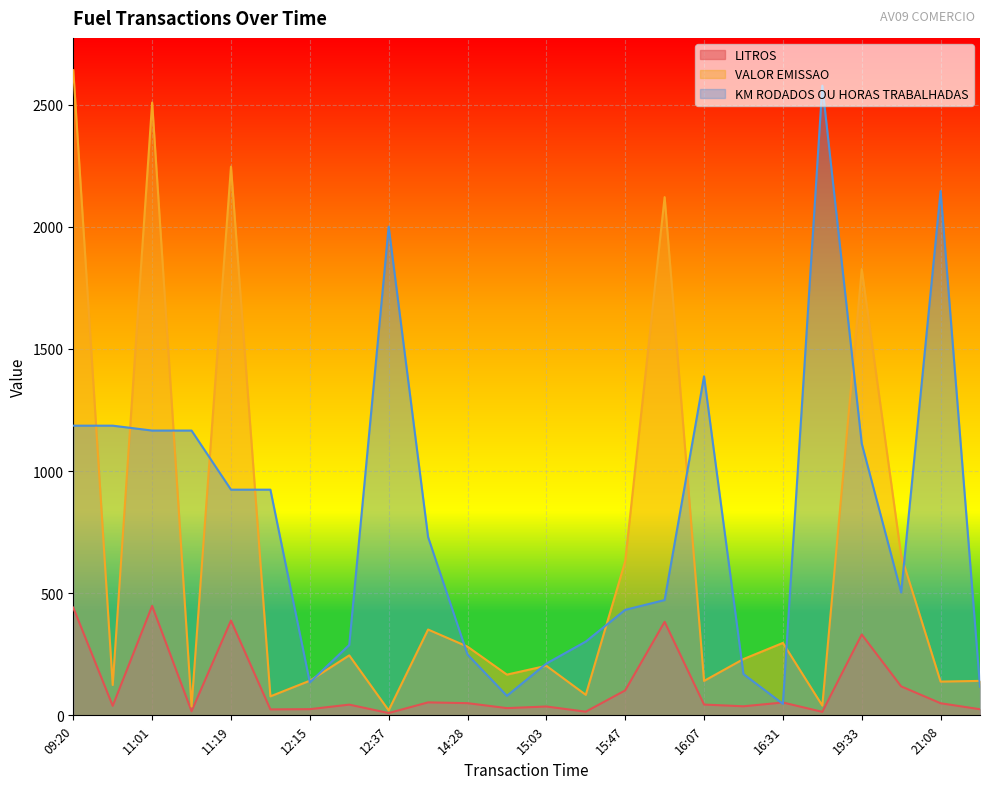

Which has a higher value, 19:33 or 22:12?

19:33